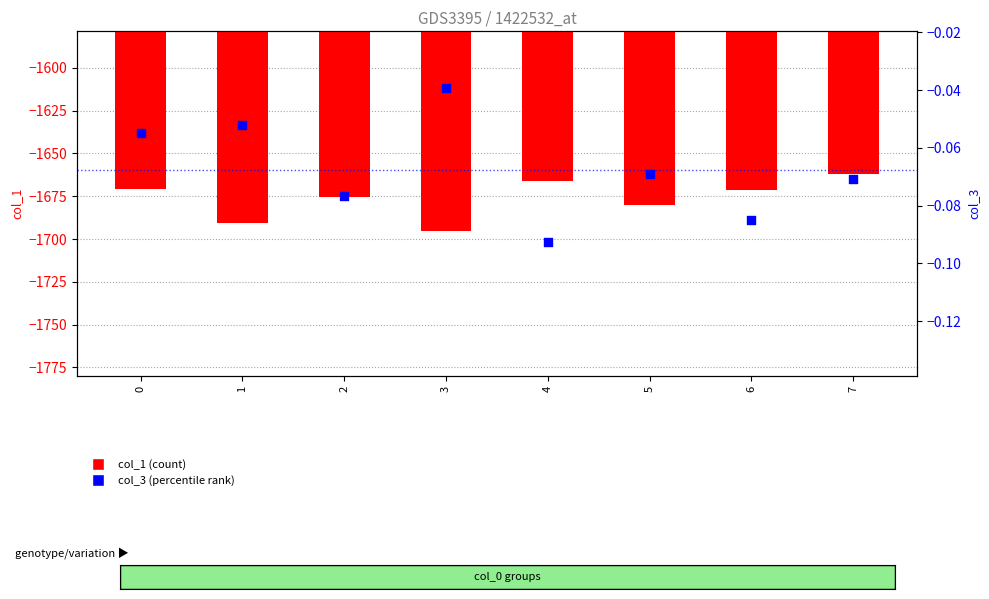

At how many categories does at least one series exceed -1227?

8